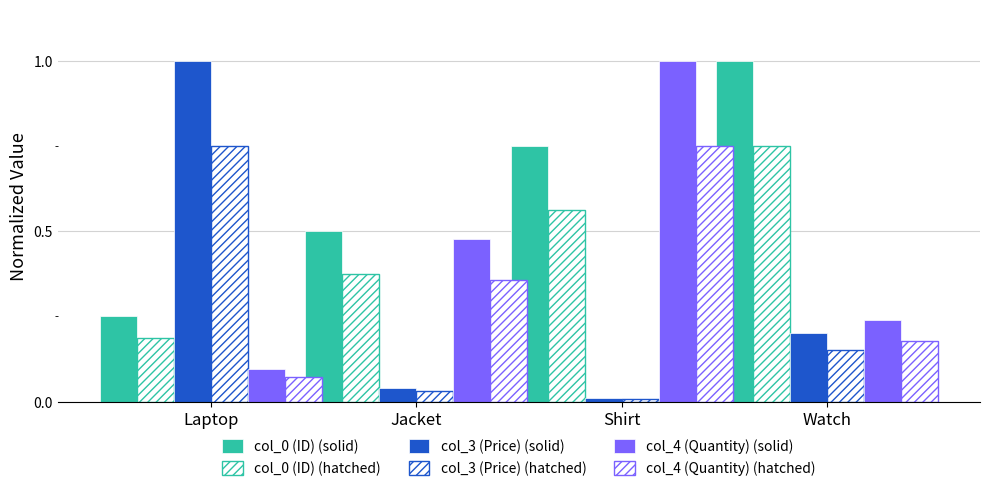

What is the average value of the col_3 (Price) (hatched) series?

0.2